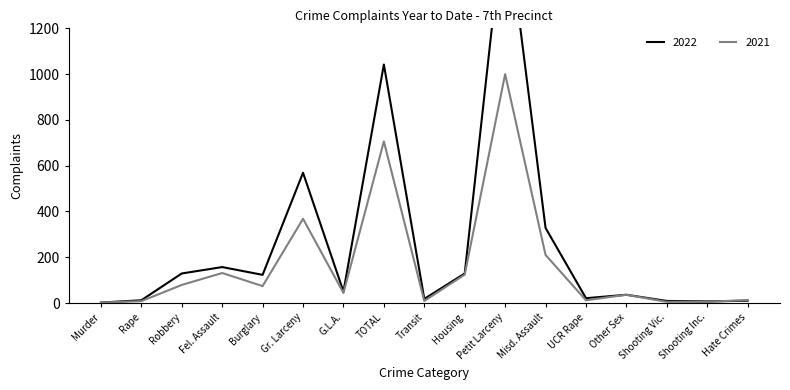

What is the label of the 2nd point from the left?

Rape